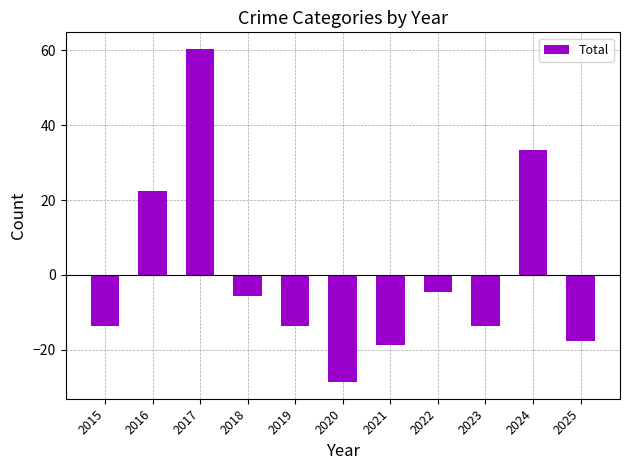

How many positive values are there?

3